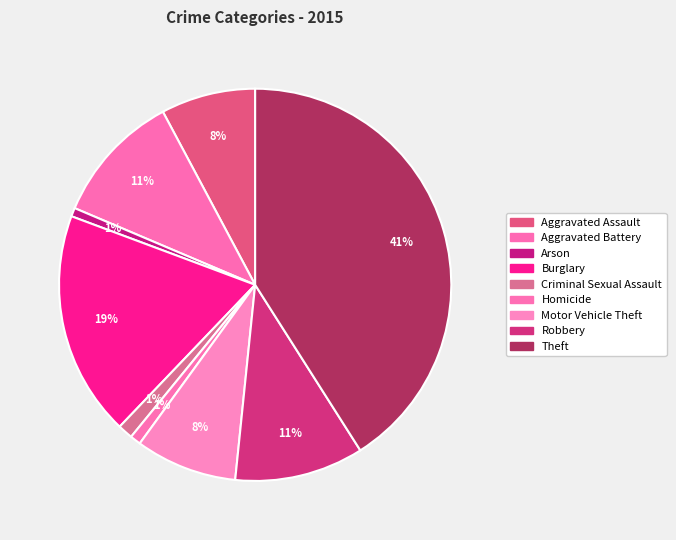

Count the number of slices in the pie.

9